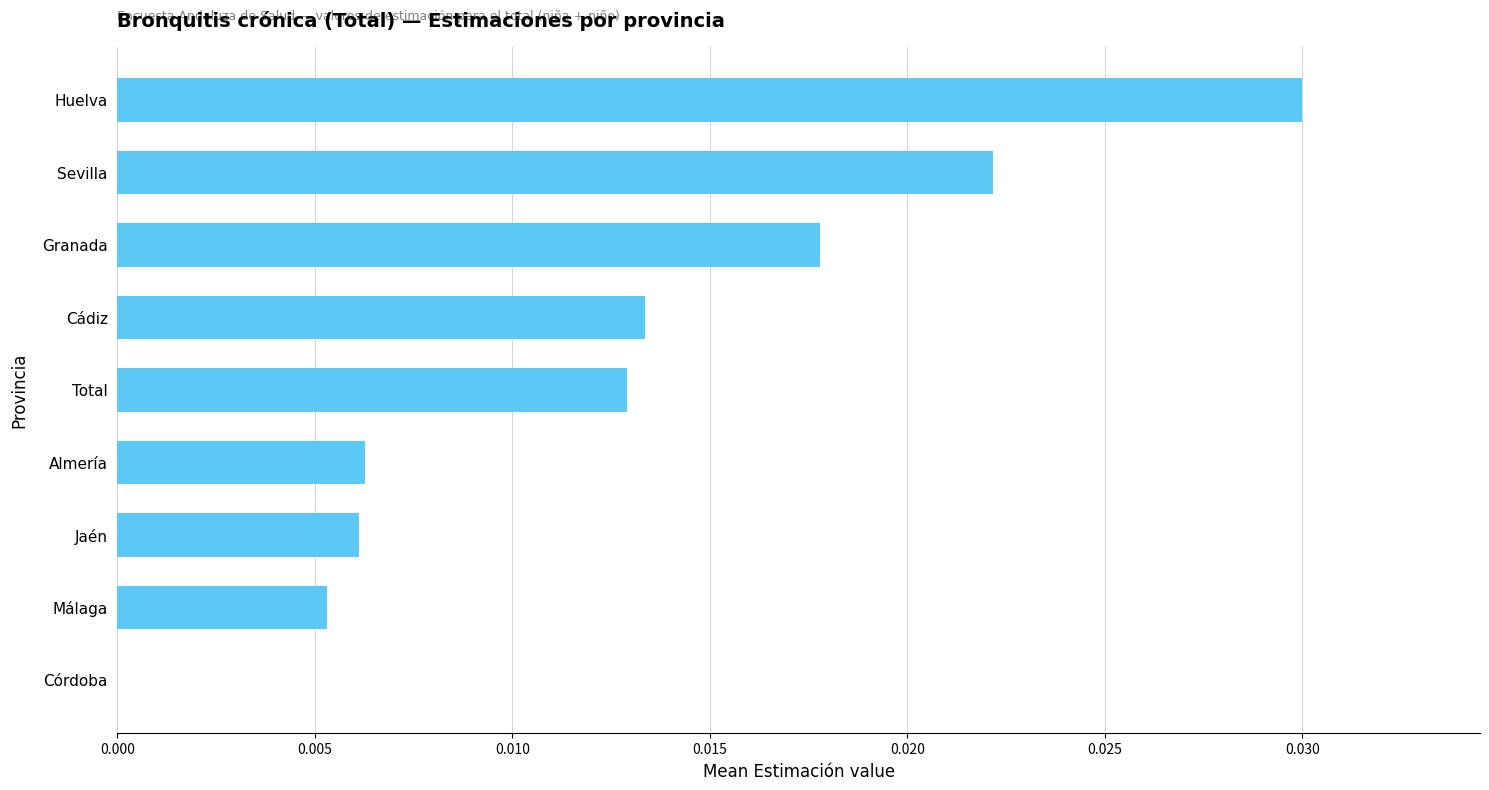

Is it true that the value at Jaén is 0.0?

True